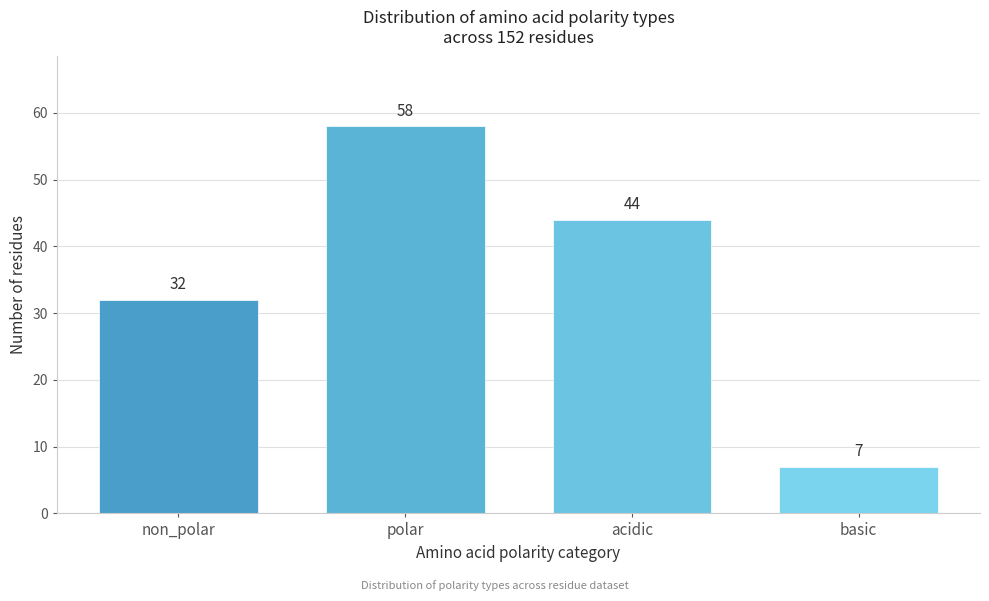

Reading left to right, extract all data points from this chart.

32	58	44	7